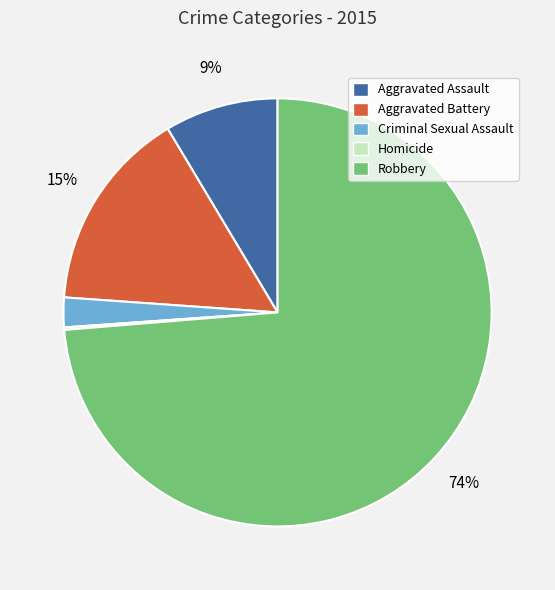

Which category has the biggest portion of the pie?

Robbery